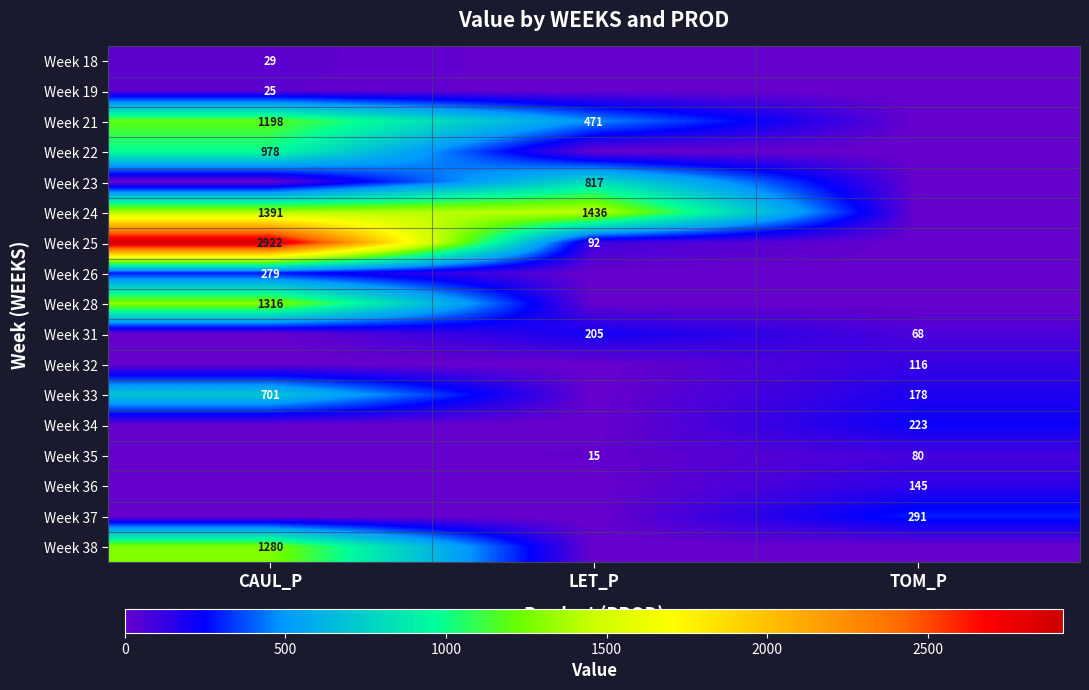

True or false: Week 31 has a value of 205 at LET_P.

True